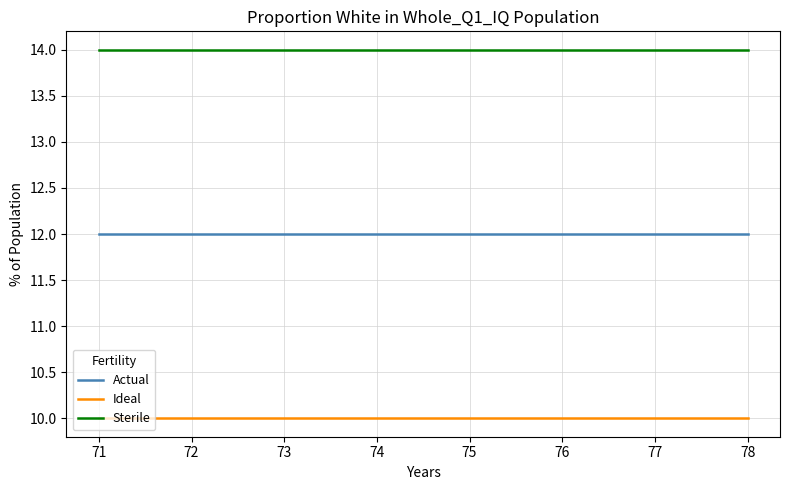

Which series has the largest total across all categories?

Sterile